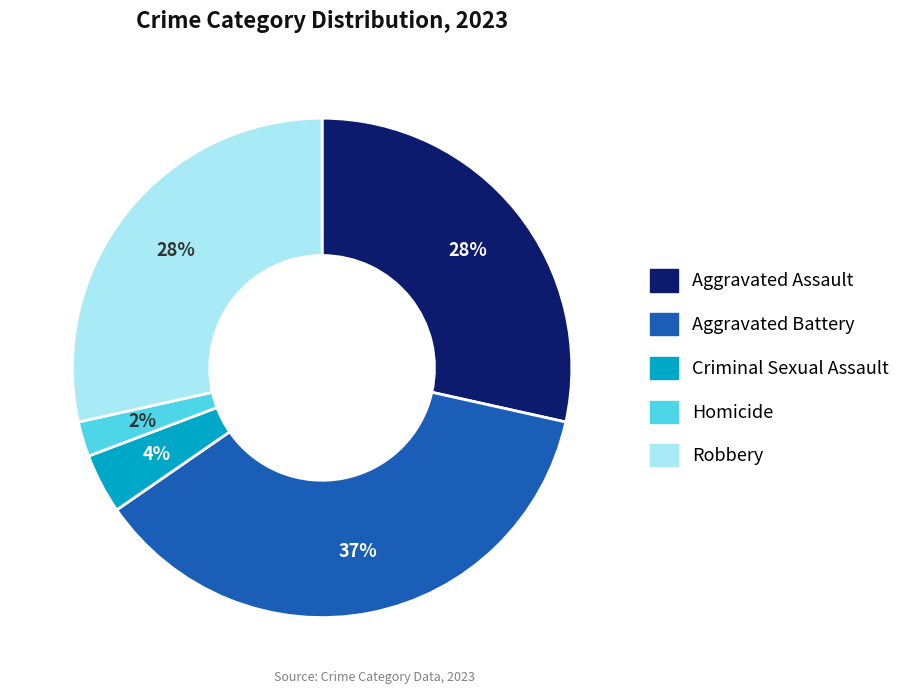

Do Homicide and Aggravated Assault together represent more than half of the pie?

No